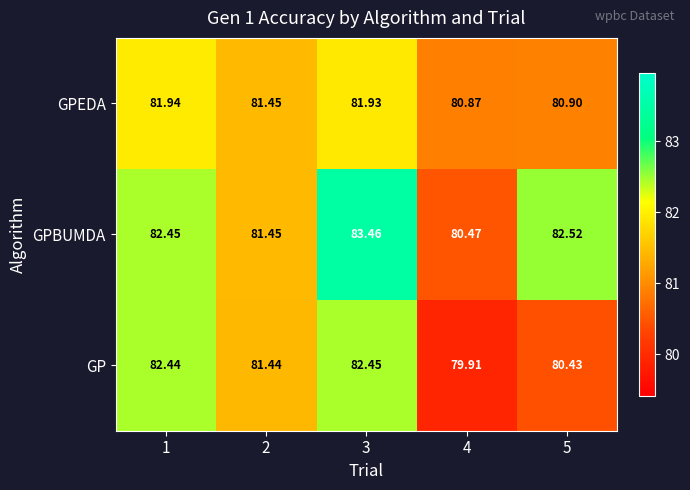

What is the smallest value displayed?

79.9